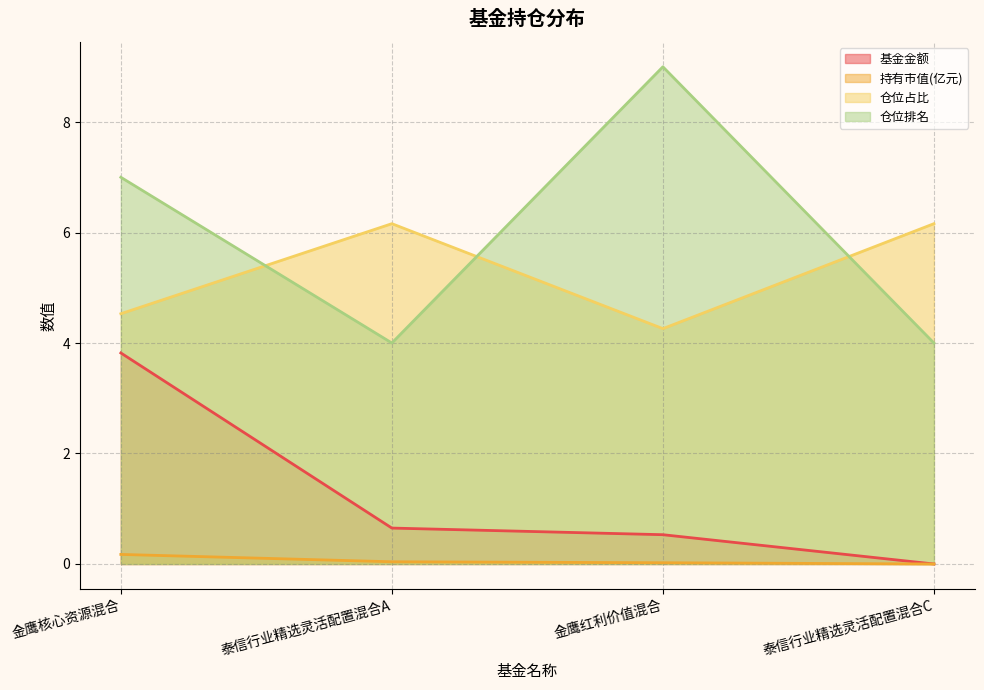

What is the lowest value of the 仓位占比 series?

4.3